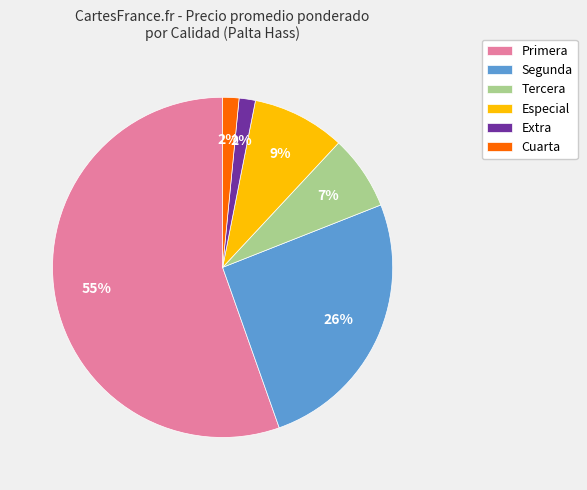

Is there a majority slice in this chart?

Yes